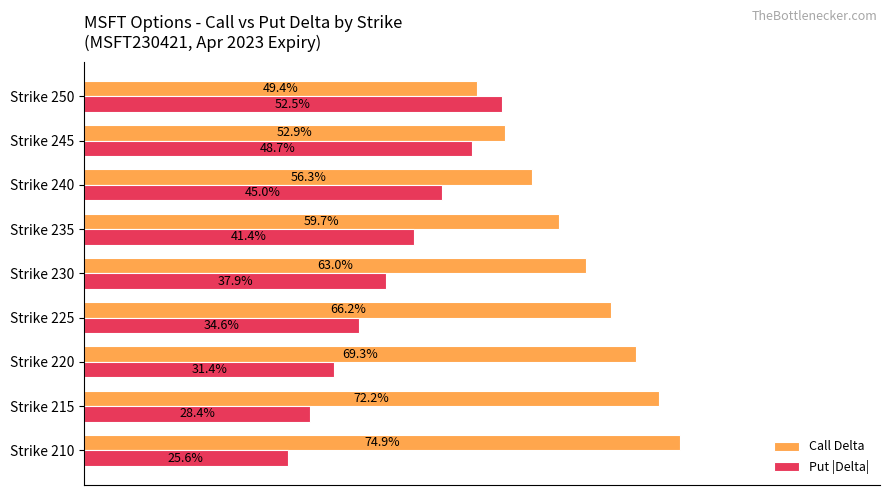

What are all the series names shown in the legend?

Call Delta, Put |Delta|